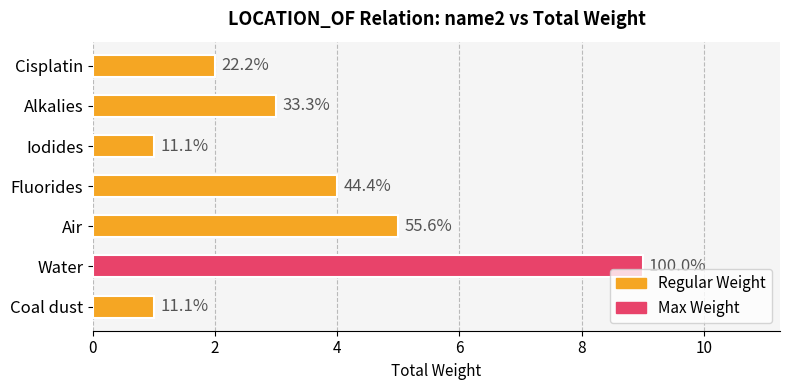

What is the sum of all values?

25